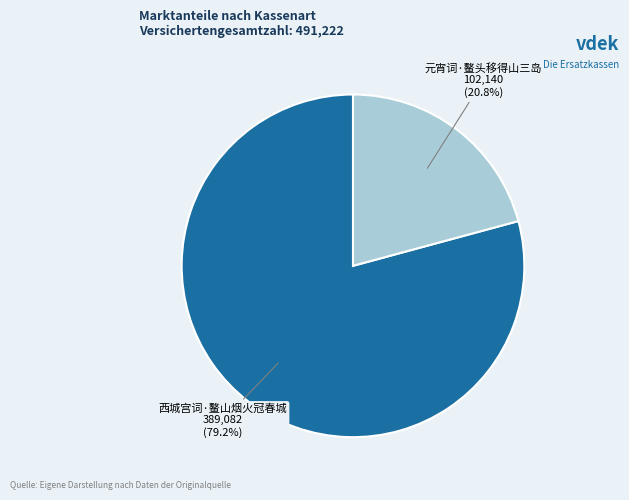

To the nearest percent, what is the average slice percentage?

50%